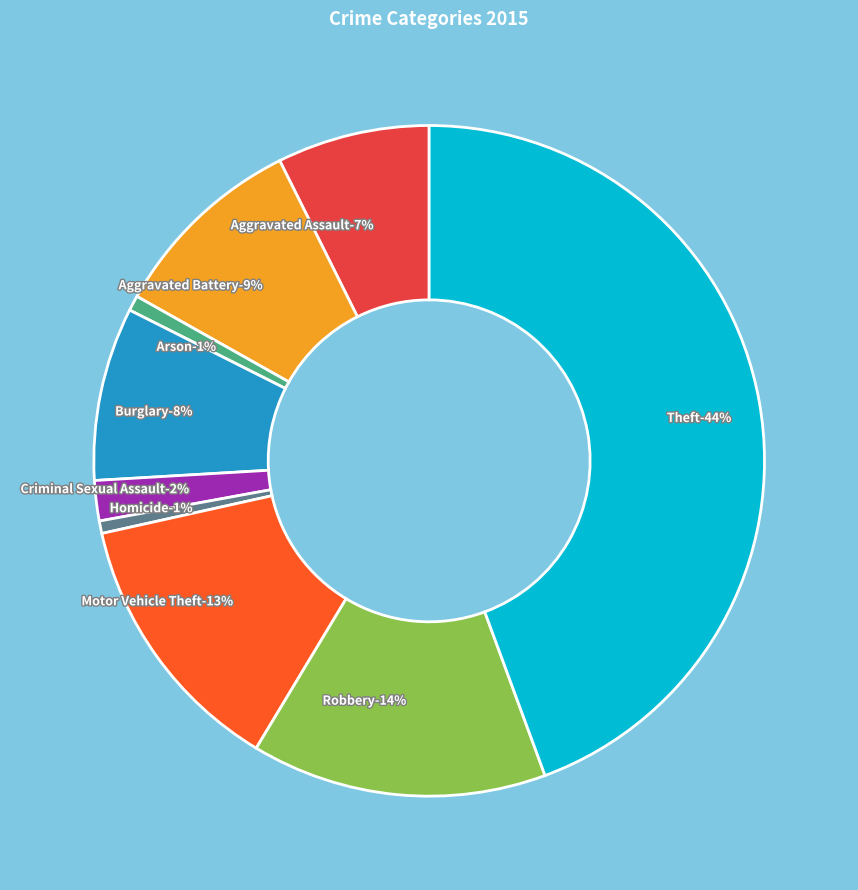

To the nearest percent, what is the combined percentage of Motor Vehicle Theft and Criminal Sexual Assault?

15%